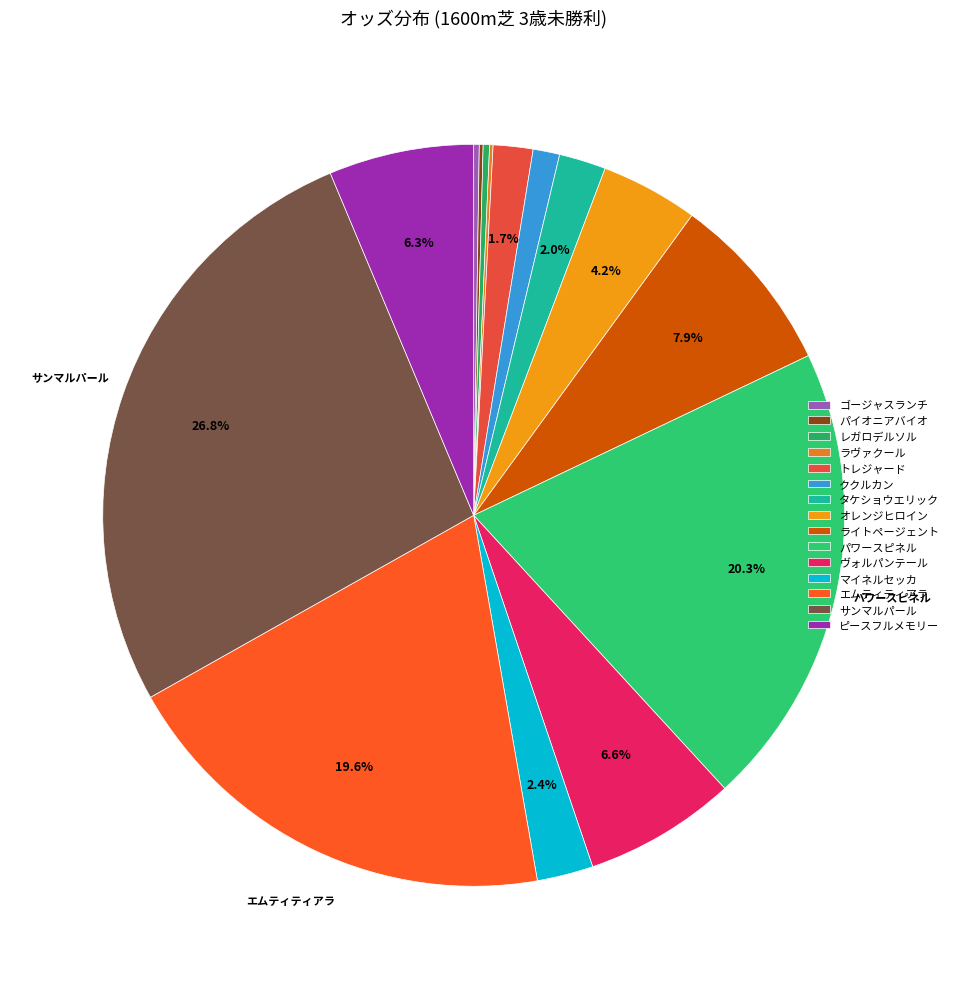

How many slices are in this pie chart?

15